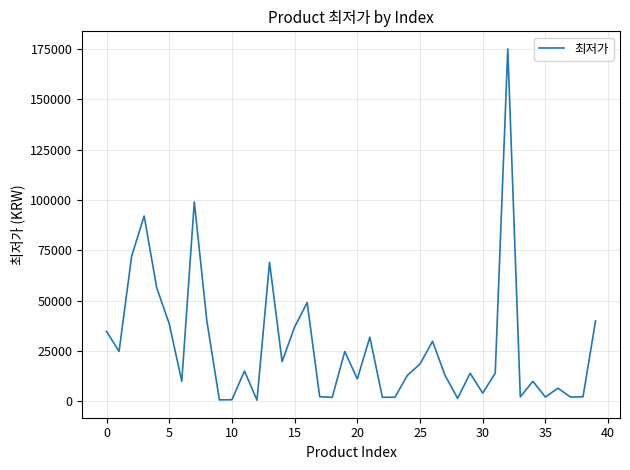

What is the difference between the maximum and minimum values?

174450